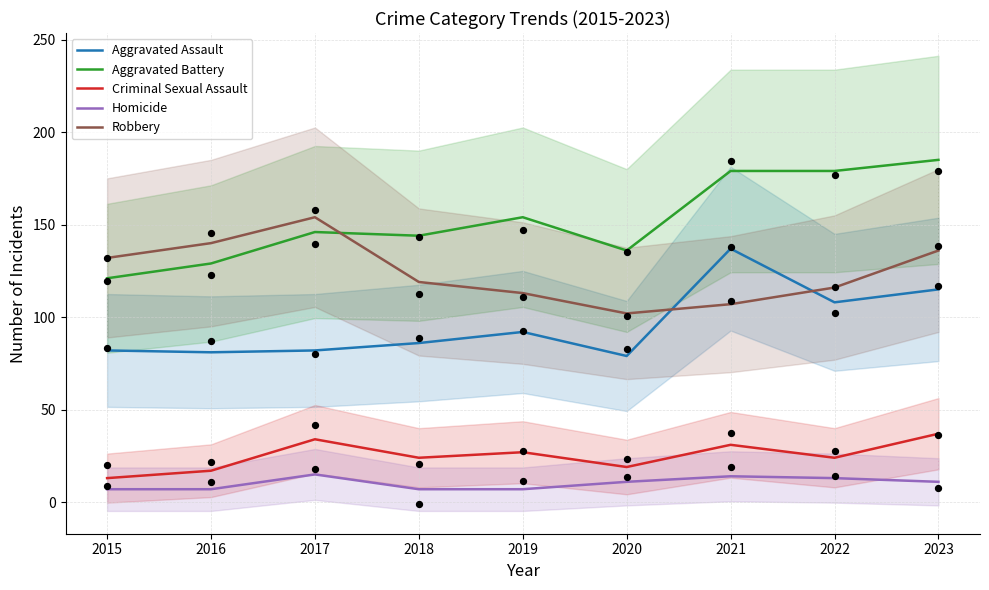

Which series has the largest total across all categories?

Aggravated Battery